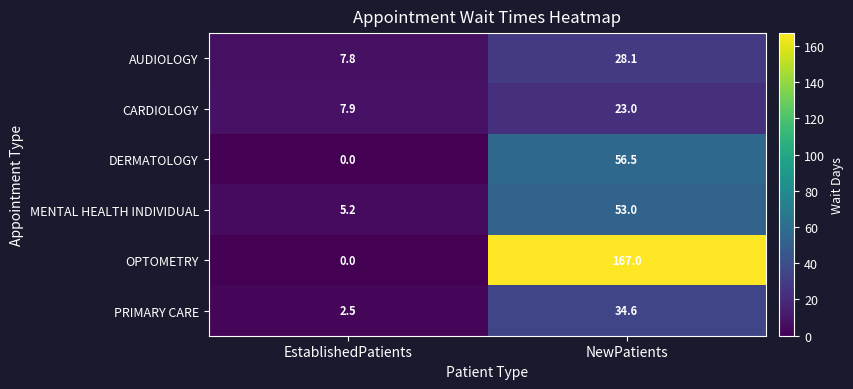

What is the greatest value displayed?

167.0